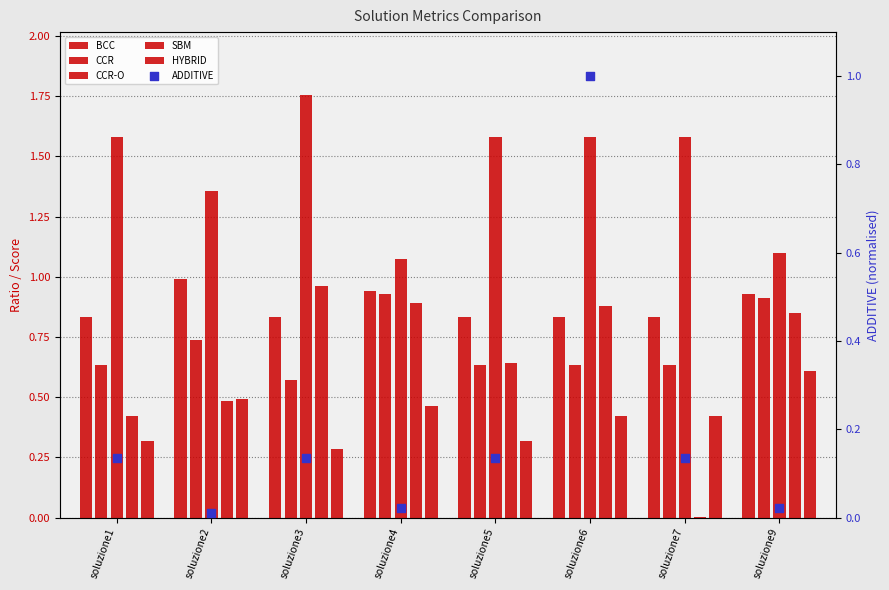

At how many categories does at least one series exceed 1?

8